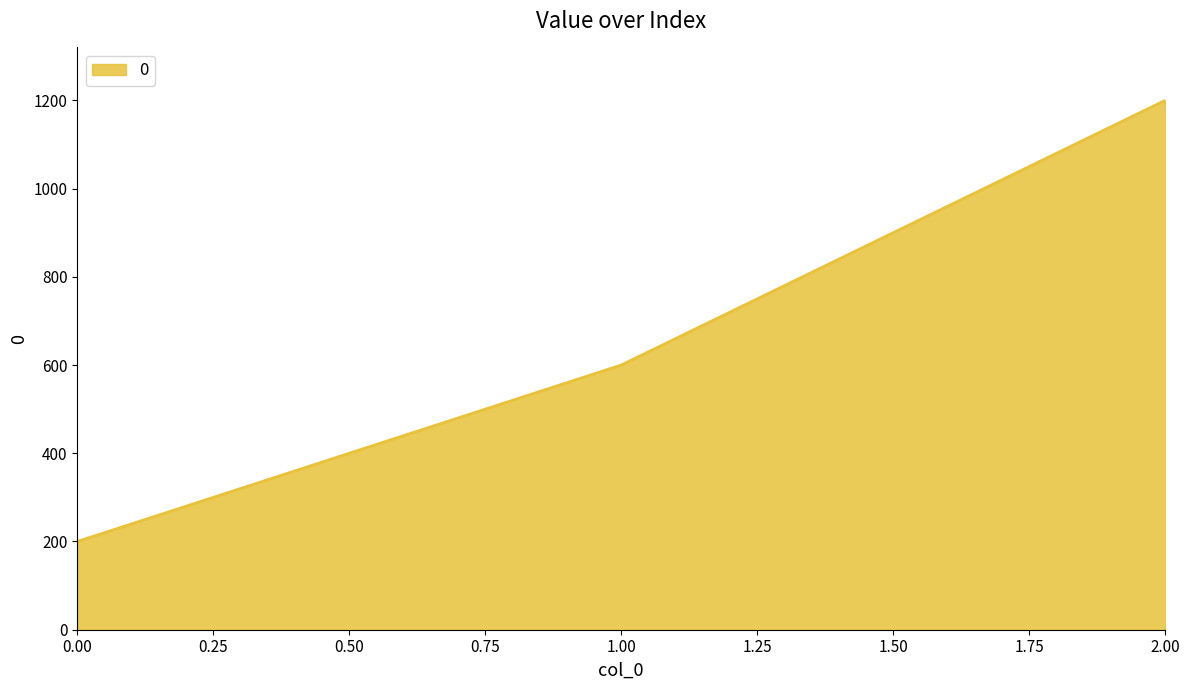

Count the values in the range 200 to 1200.

3